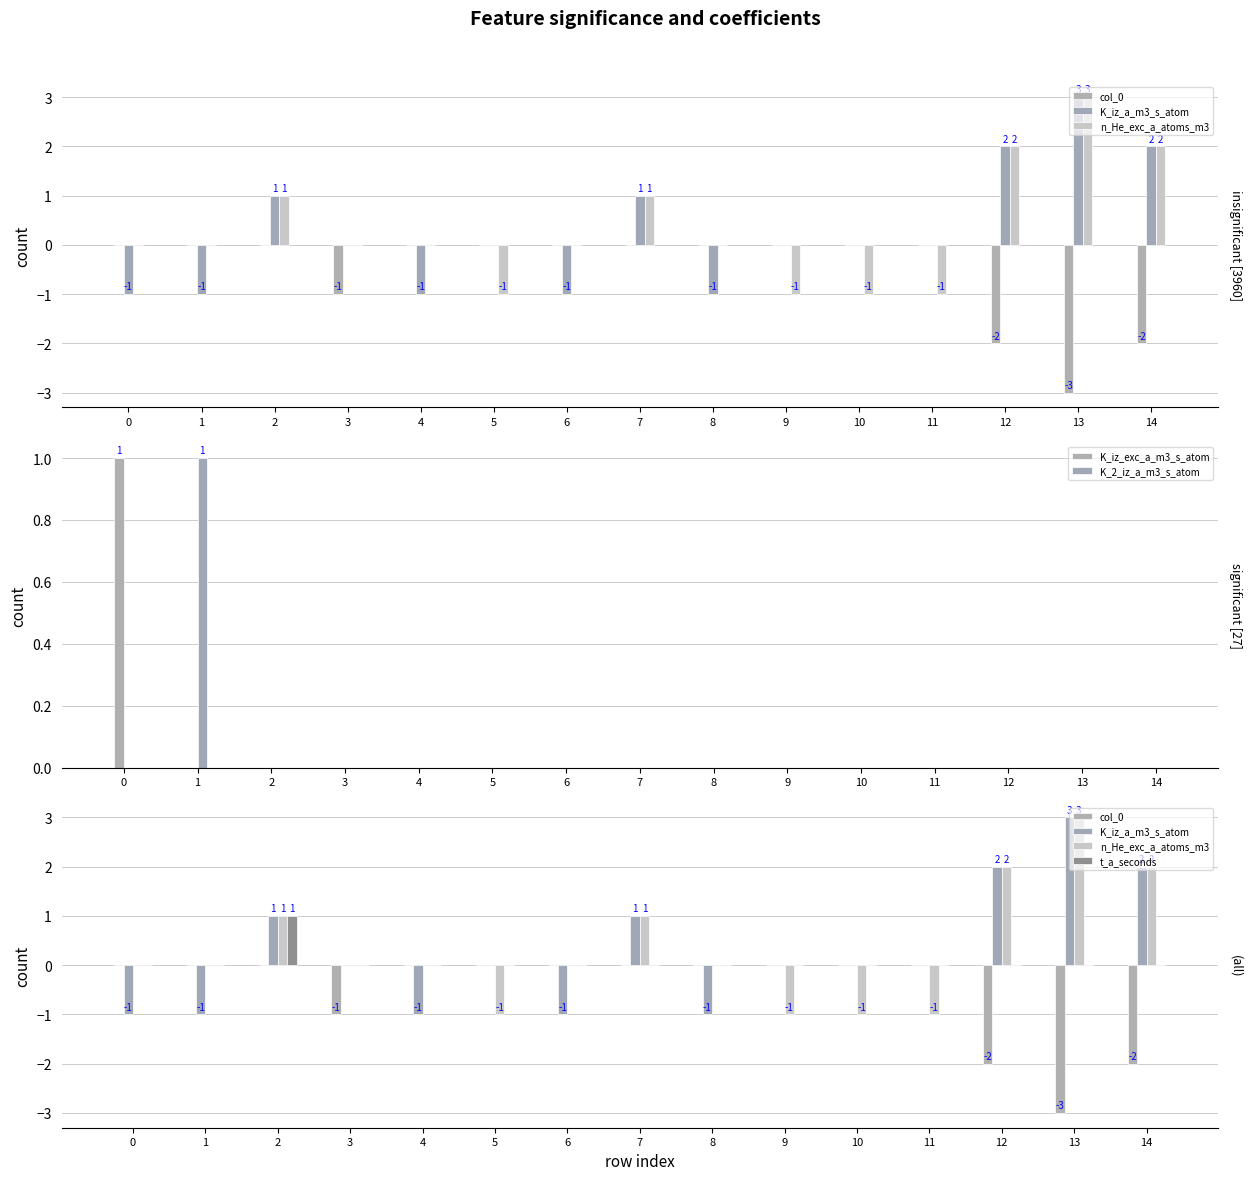

What is the maximum value for n_He_exc_a_atoms_m3?

3